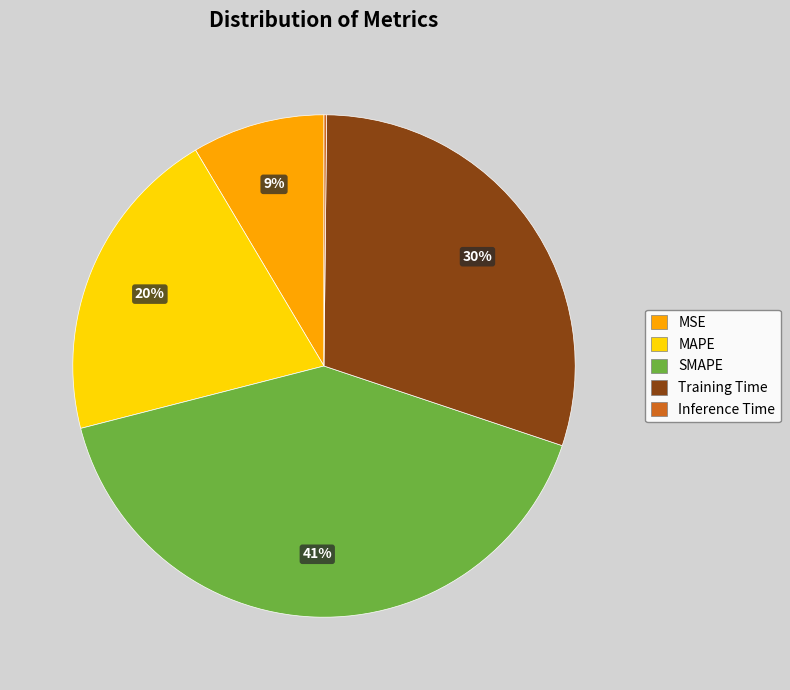

True or false: Training Time accounts for 23% of the total.

False